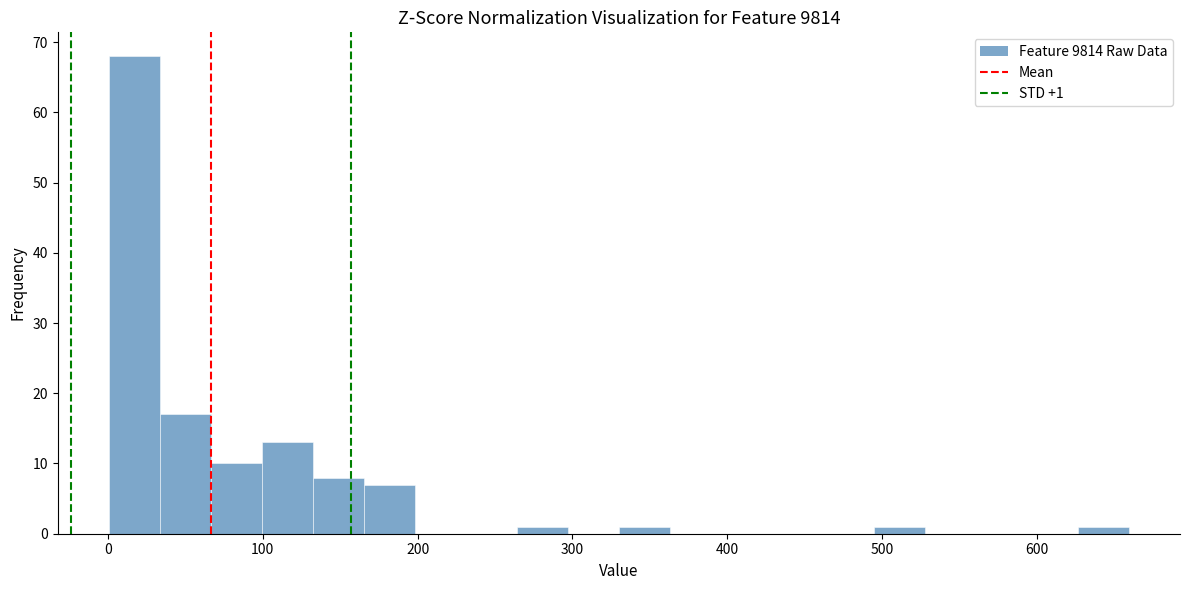

Read against the x-axis, roughly where is the centre of the tallest bar?

20